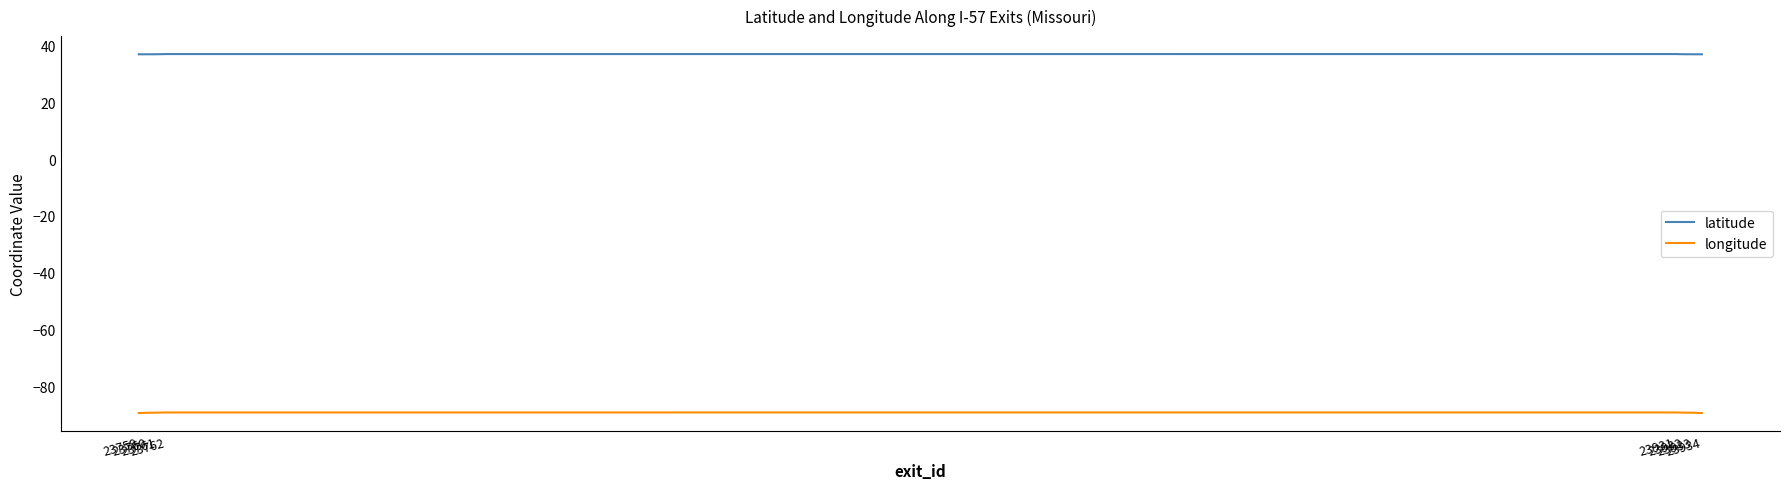

List the series in order of their overall mean, lowest first.

longitude, latitude